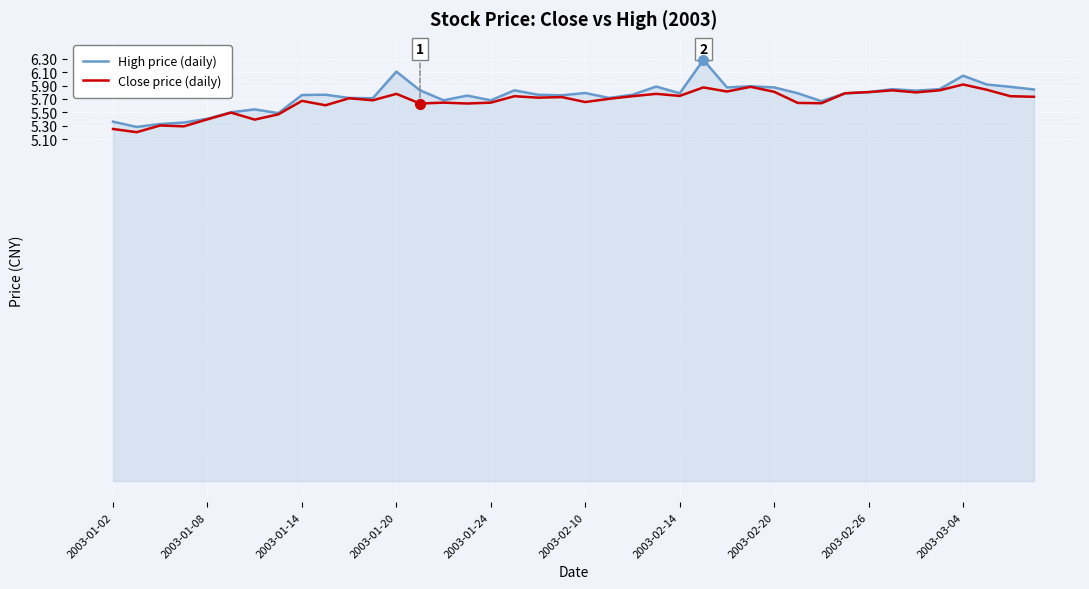

What is the greatest value displayed?

6.3